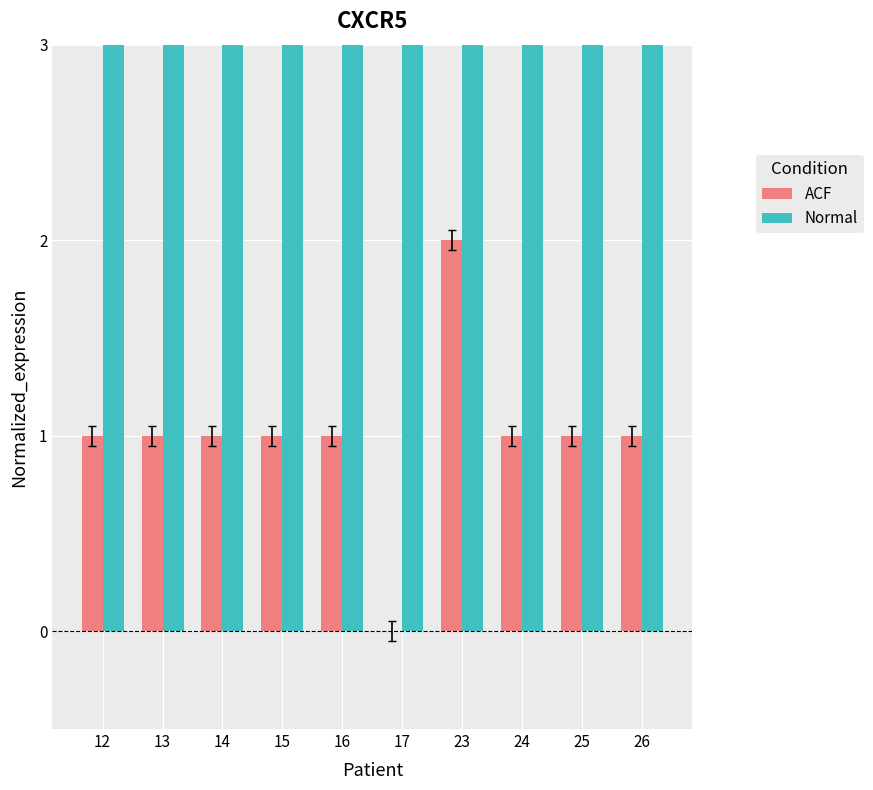

How many data points in Normal are above 17?

4